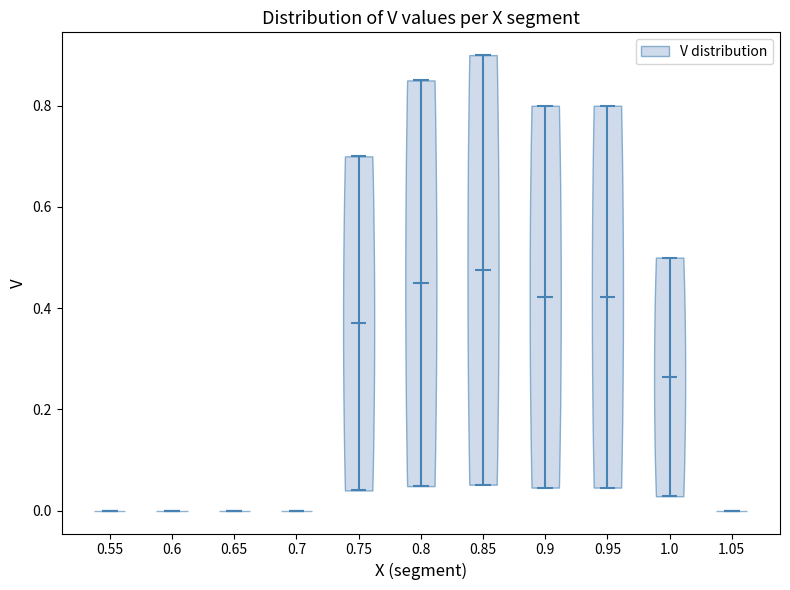

Which violin has the highest median line?

0.85